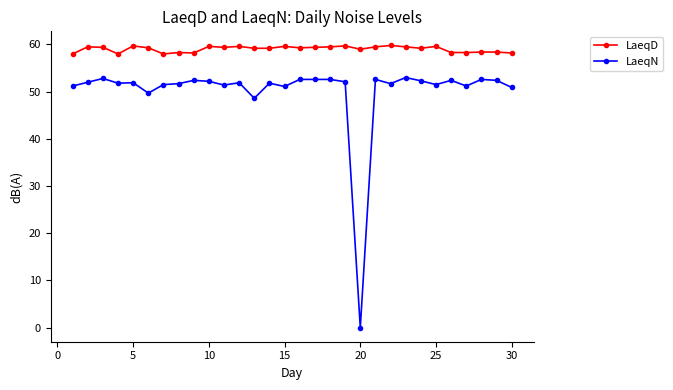

True or false: LaeqD and LaeqN intersect in this chart.

False